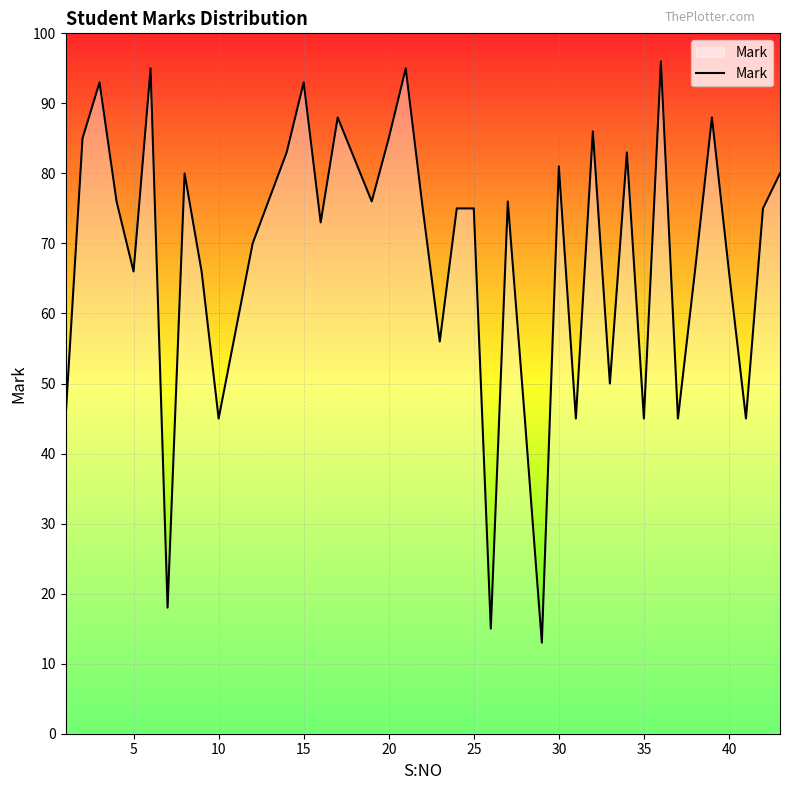

What is the difference between the maximum and minimum values?

83